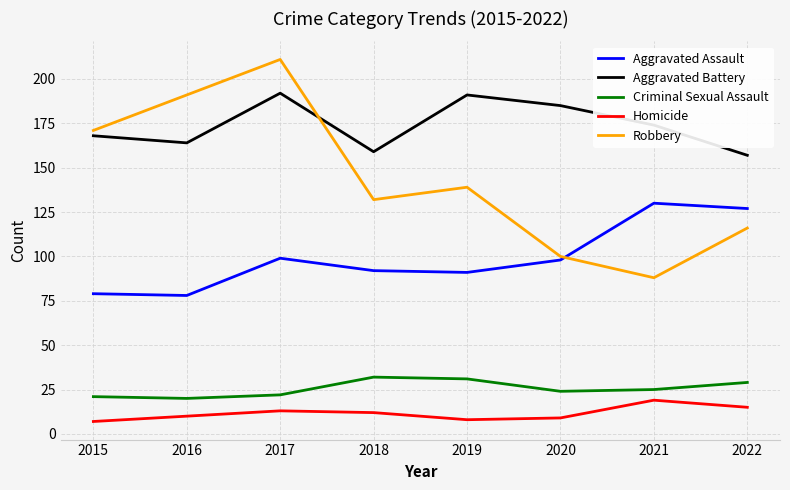

Rank the series by their maximum value, from highest to lowest.

Robbery, Aggravated Battery, Aggravated Assault, Criminal Sexual Assault, Homicide